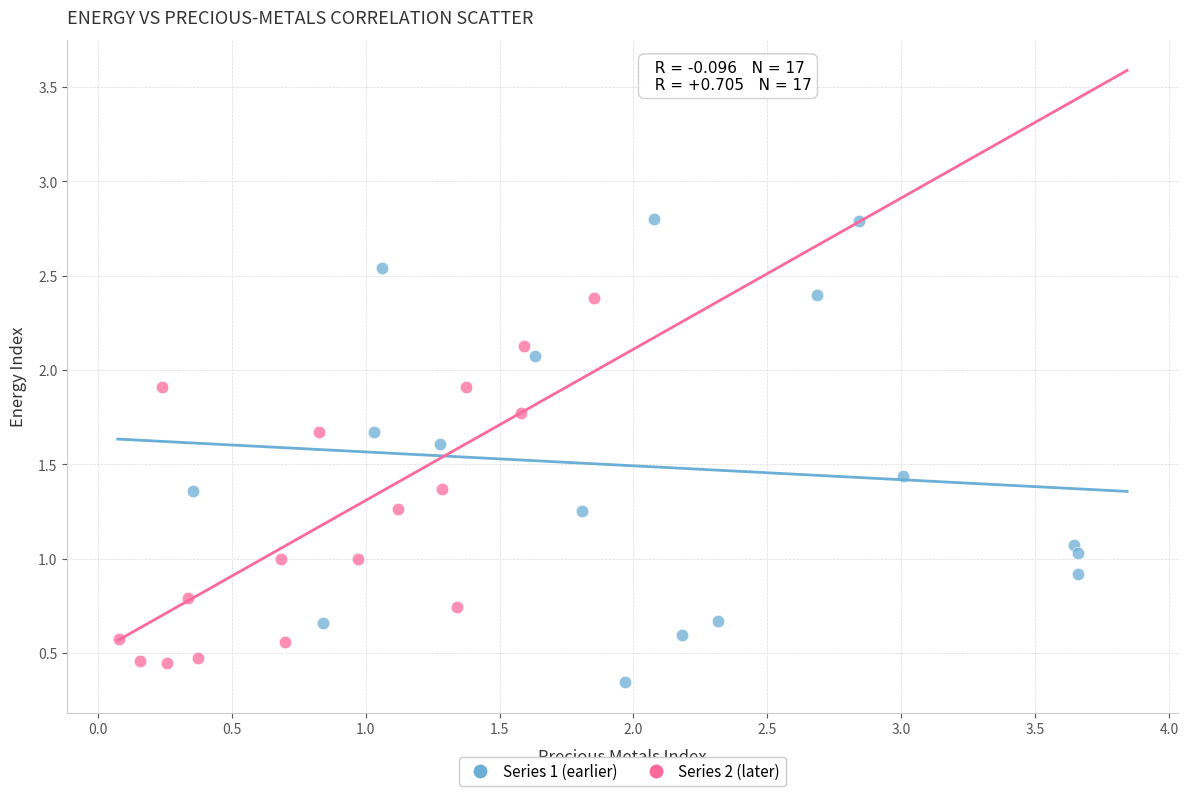

Which series has the largest Y range (max minus min)?

Series 1 (earlier)